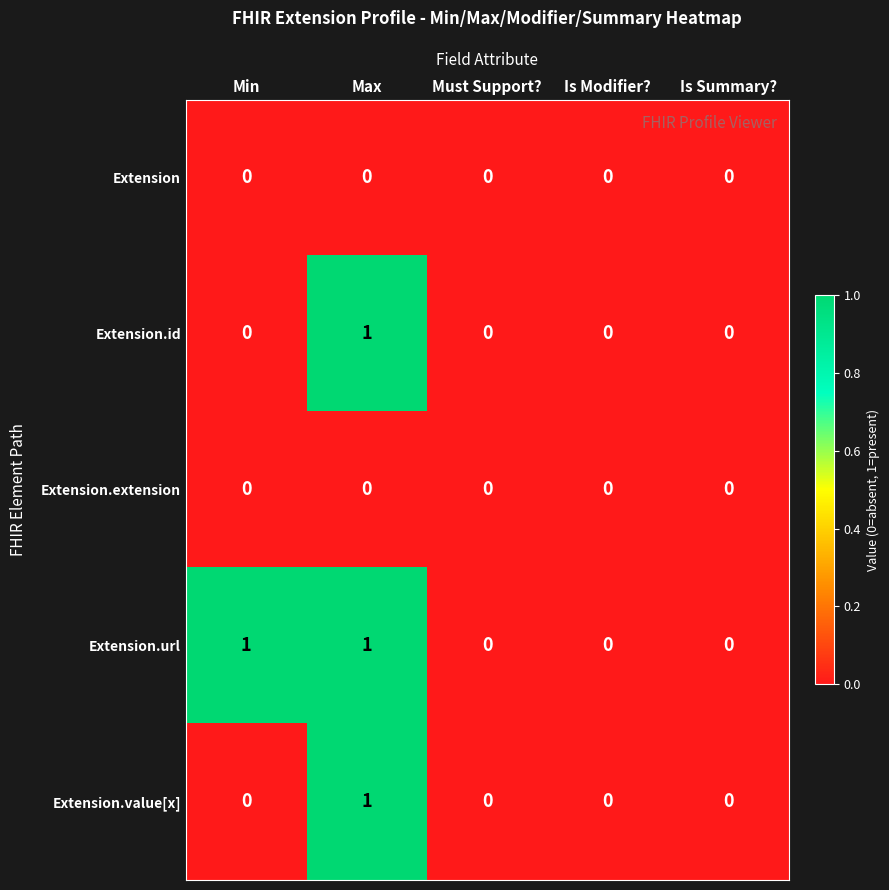

Reading left to right, what are all the values shown in this chart?

Extension: Min=0	Max=0	Must Support?=0	Is Modifier?=0	Is Summary?=0
Extension.id: Min=0	Max=1	Must Support?=0	Is Modifier?=0	Is Summary?=0
Extension.extension: Min=0	Max=0	Must Support?=0	Is Modifier?=0	Is Summary?=0
Extension.url: Min=1	Max=1	Must Support?=0	Is Modifier?=0	Is Summary?=0
Extension.value[x]: Min=0	Max=1	Must Support?=0	Is Modifier?=0	Is Summary?=0